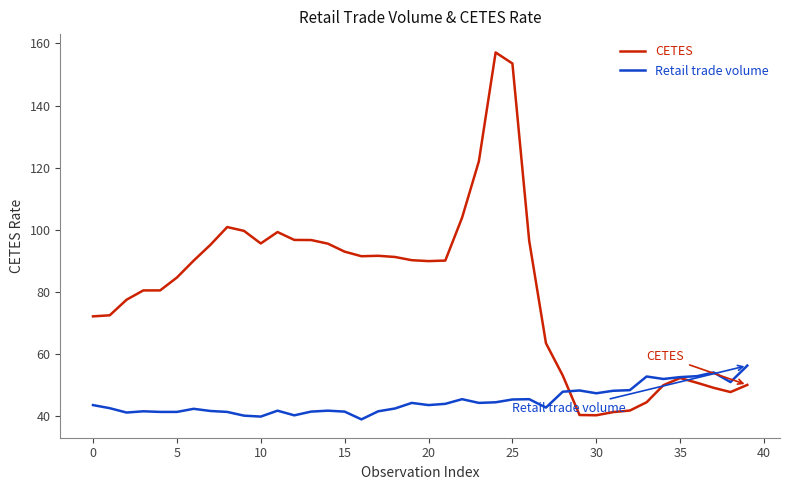

Which series has the largest total across all categories?

CETES